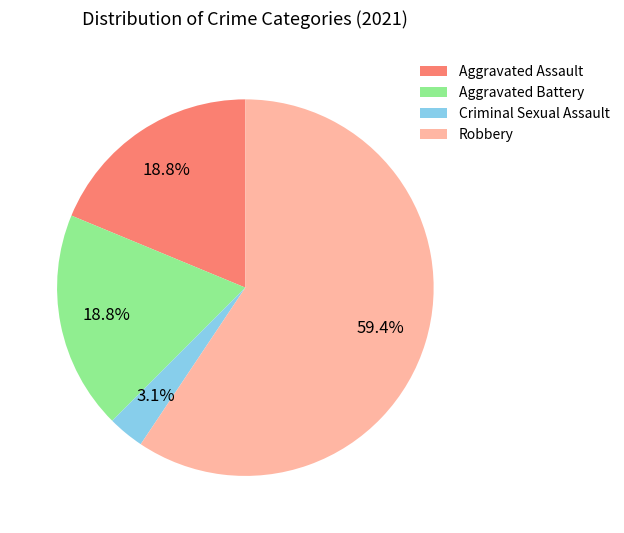

Which slice is the largest?

Robbery